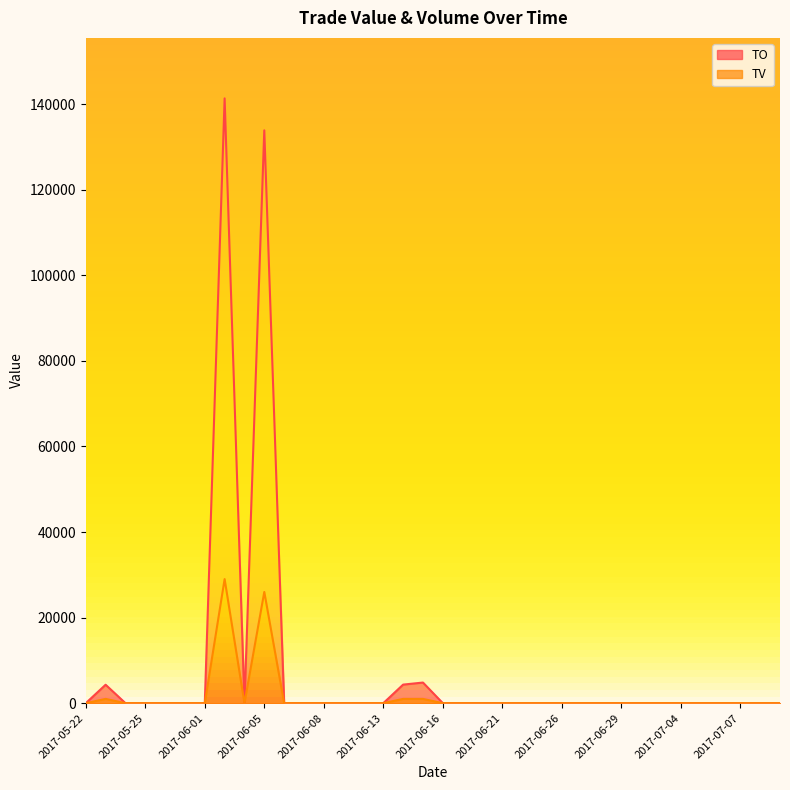

True or false: TV and TO intersect in this chart.

False